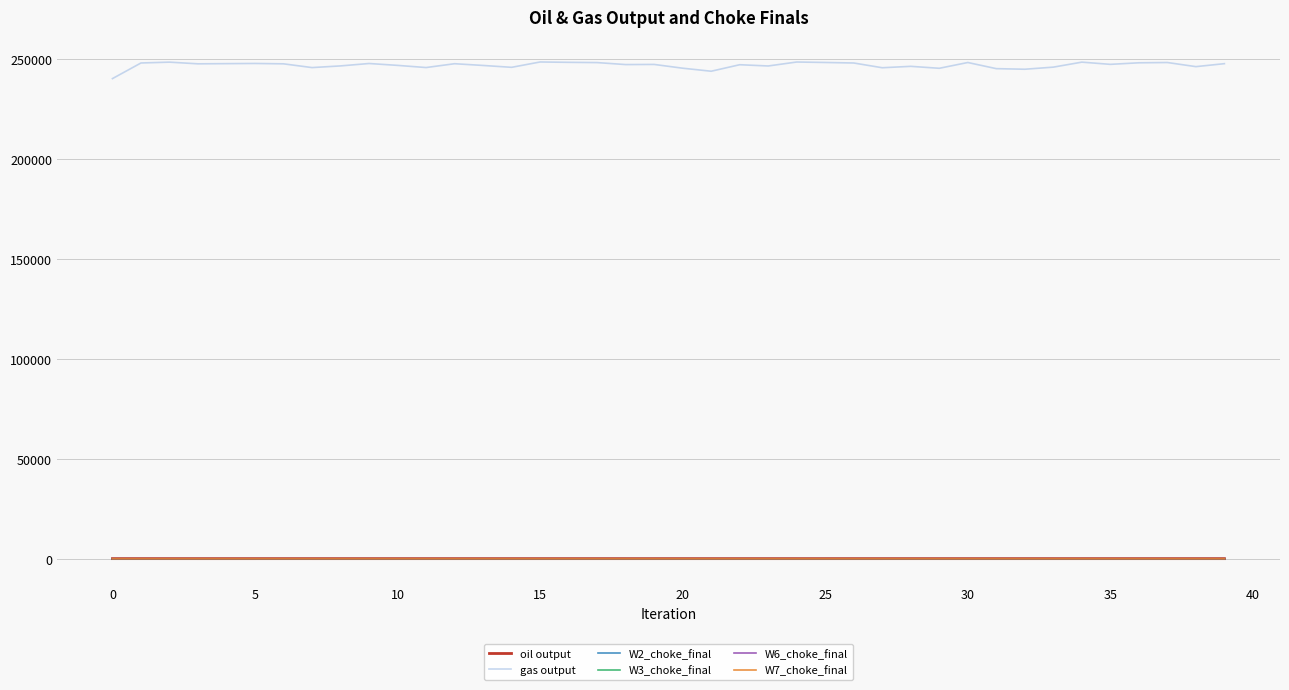

What is the maximum value for W7_choke_final?

49.9